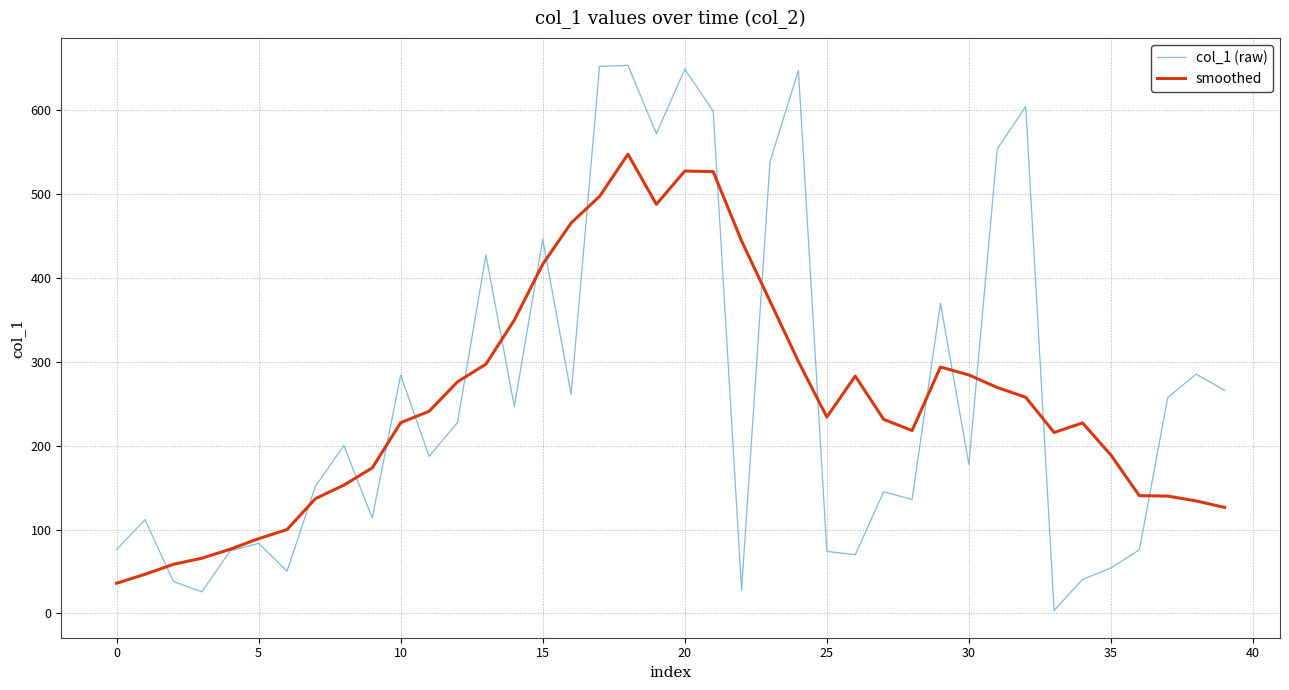

What are all the series names shown in the legend?

col_1 (raw), smoothed